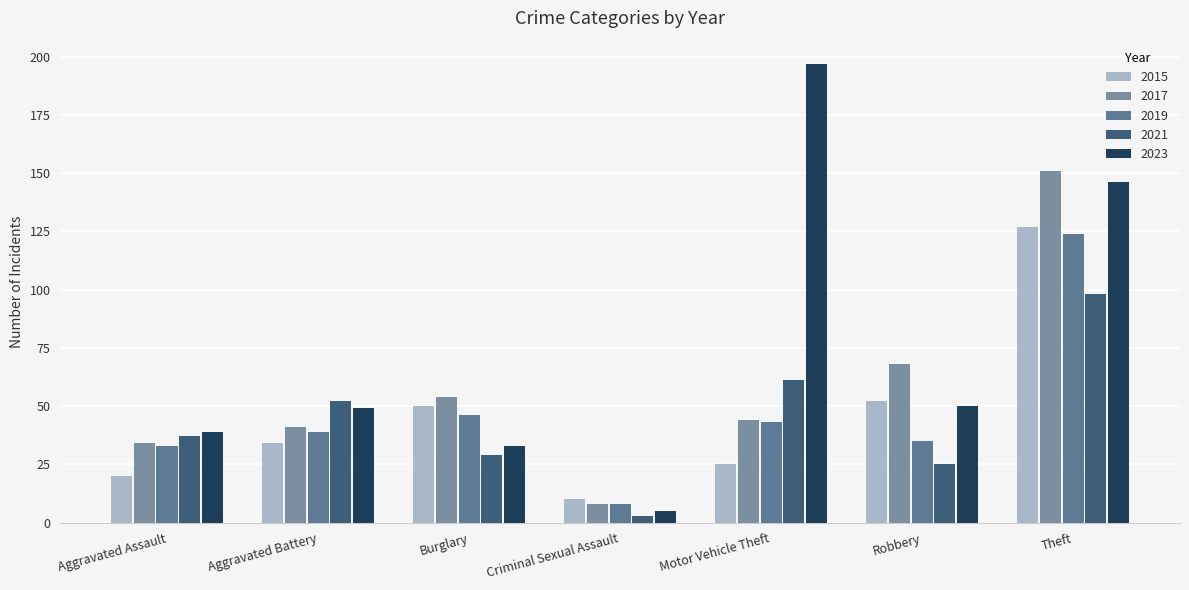

At which label does 2015 first exceed 34?

Burglary